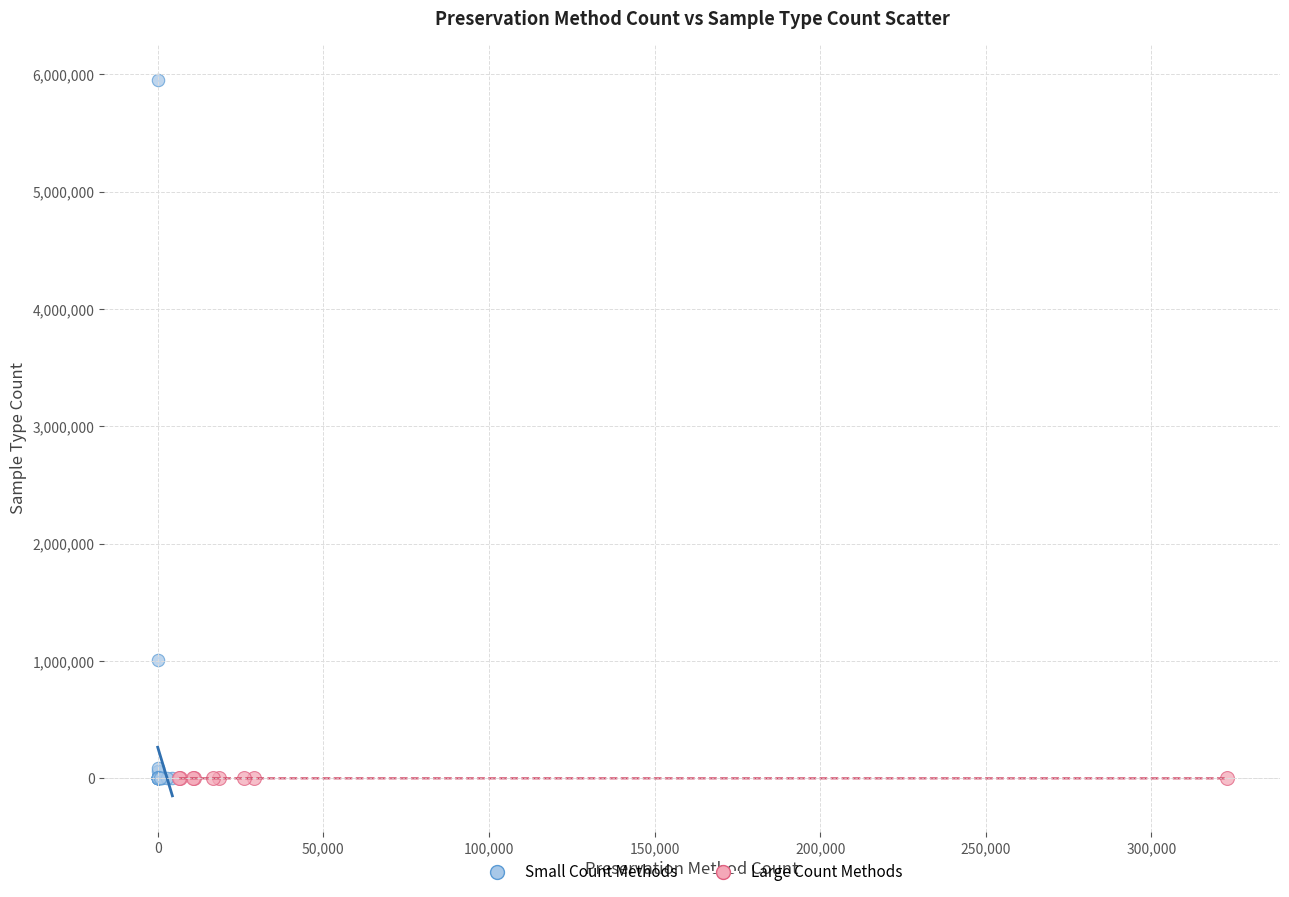

Which series has the widest spread of Y values?

Small Count Methods